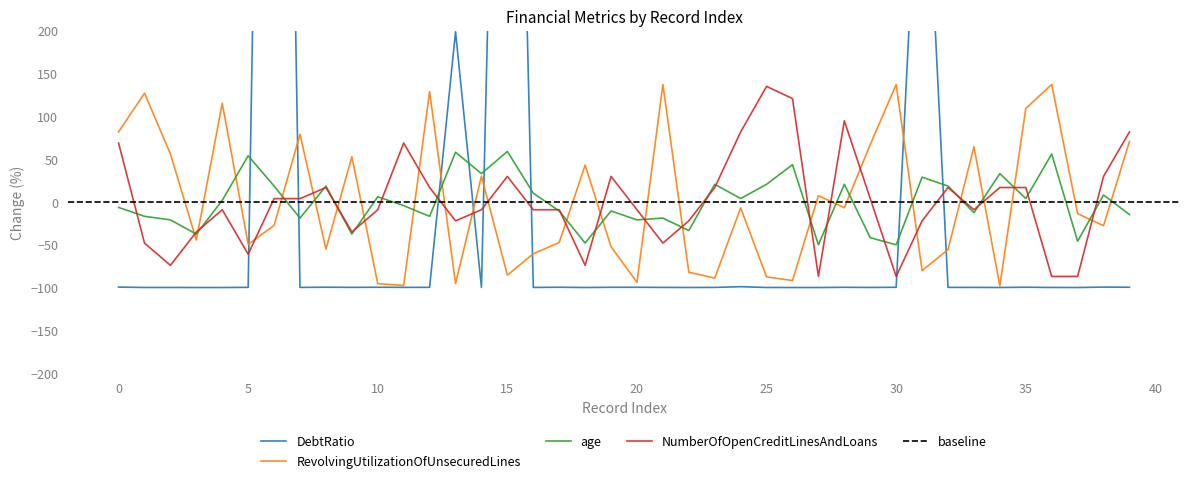

What is the maximum value for age?

59.0